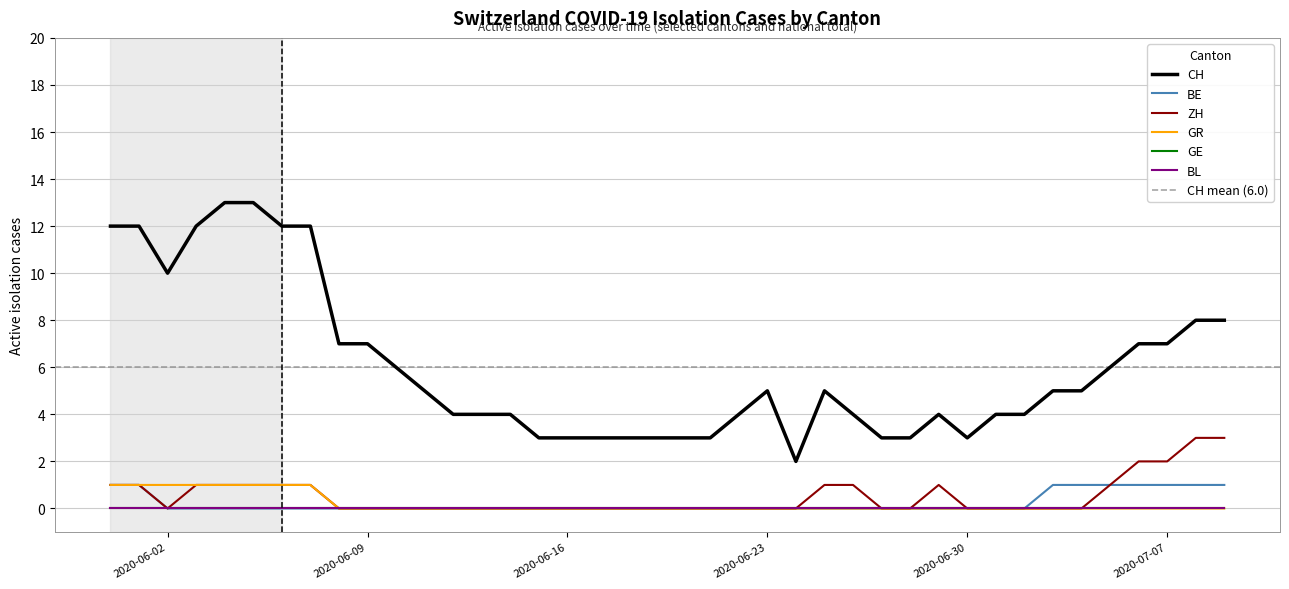

At which category does CH reach its first local valley?

2020-06-02